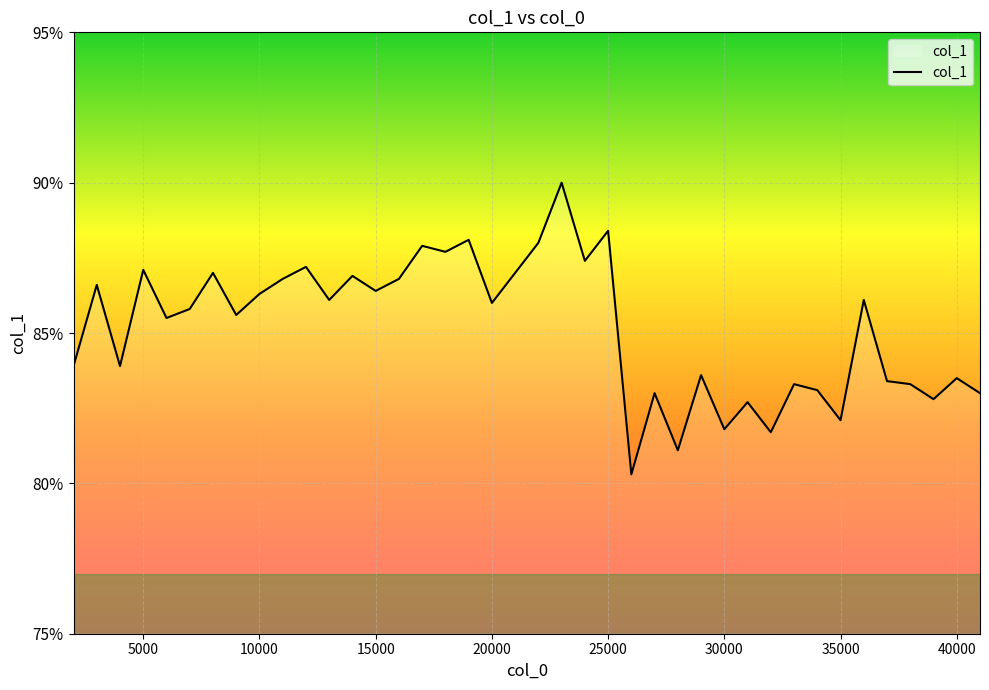

How many lines are shown in the chart?

1